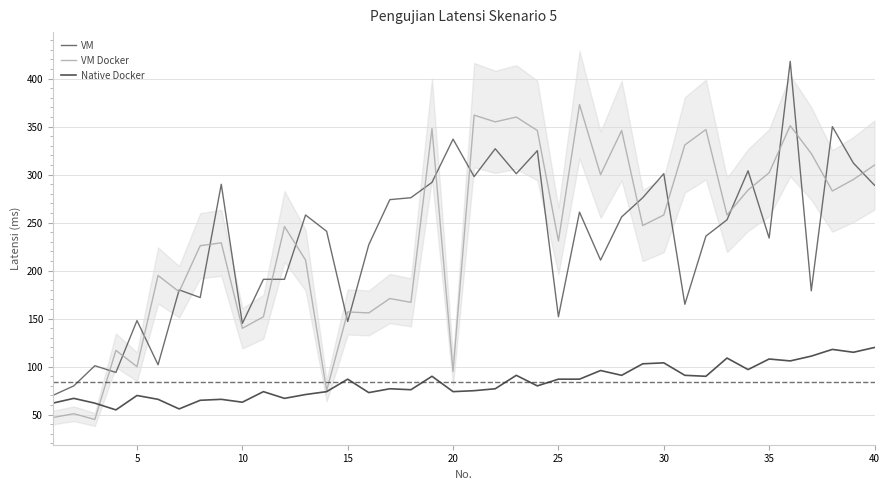

Rank the series by their maximum value, from lowest to highest.

Native Docker, VM Docker, VM